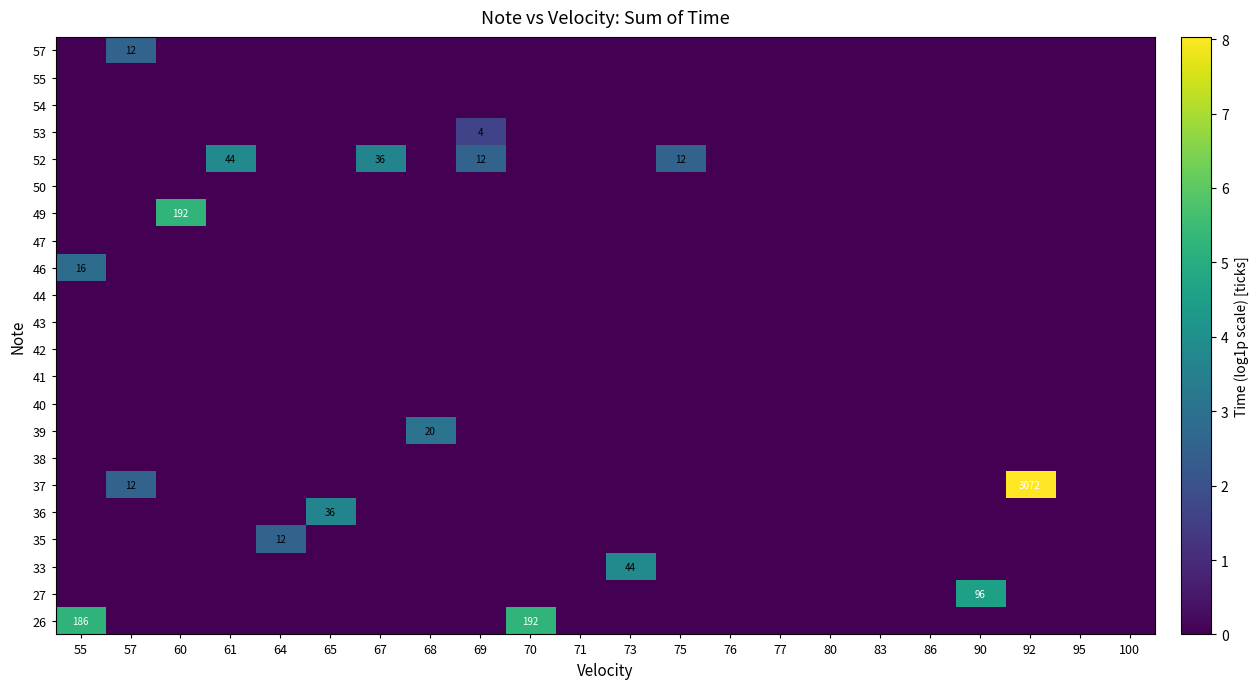

What is the difference between the maximum and minimum values in the 49 series?

5.3